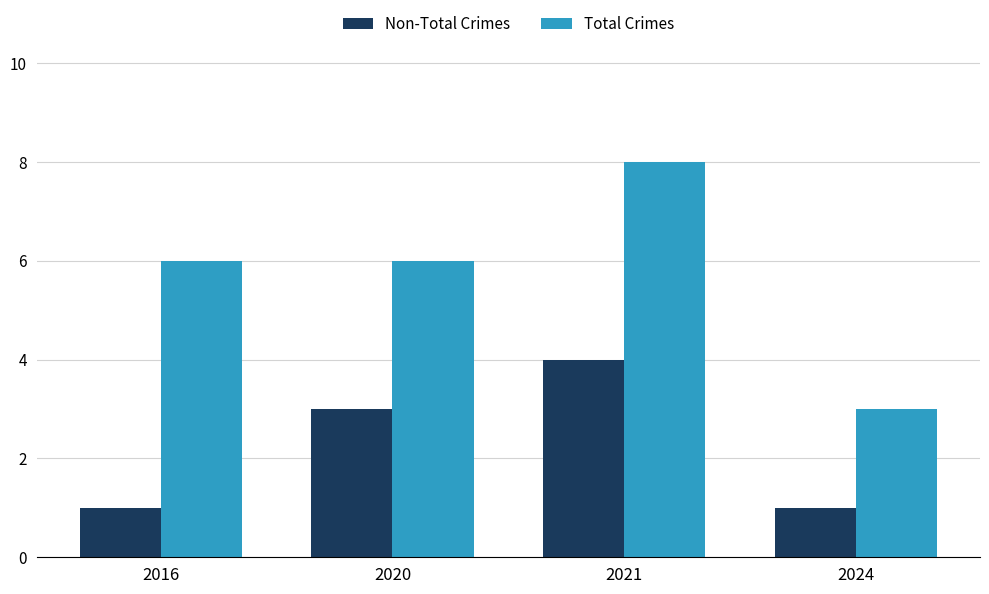

What is the maximum value shown in the chart?

8